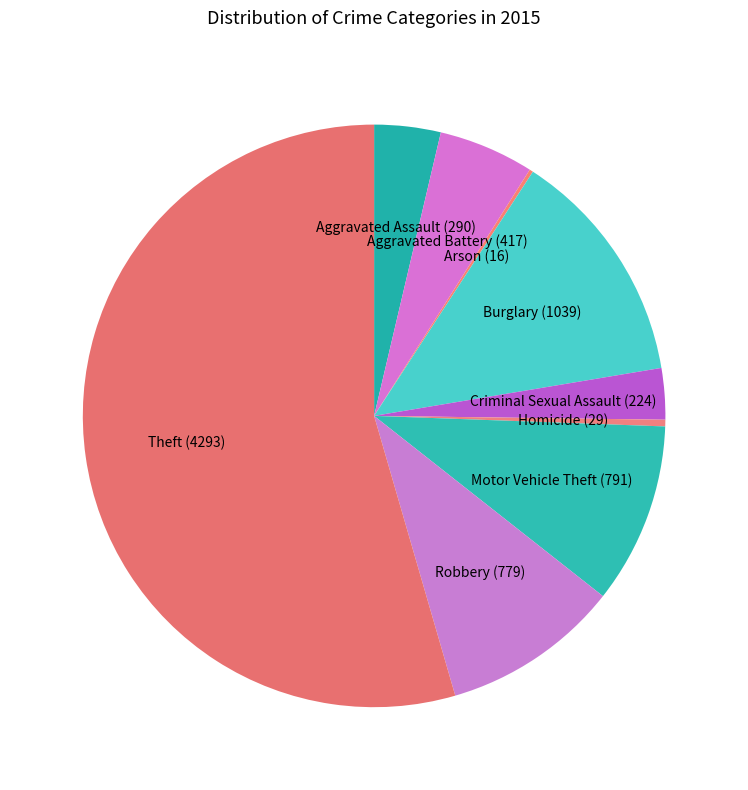

How many segments does this pie chart have?

9